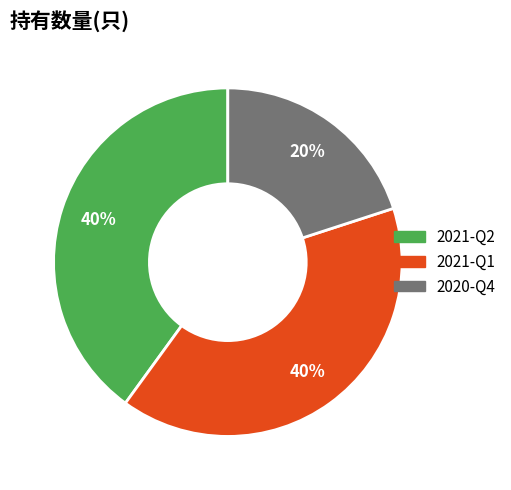

Is 2021-Q1 the majority of the pie?

No